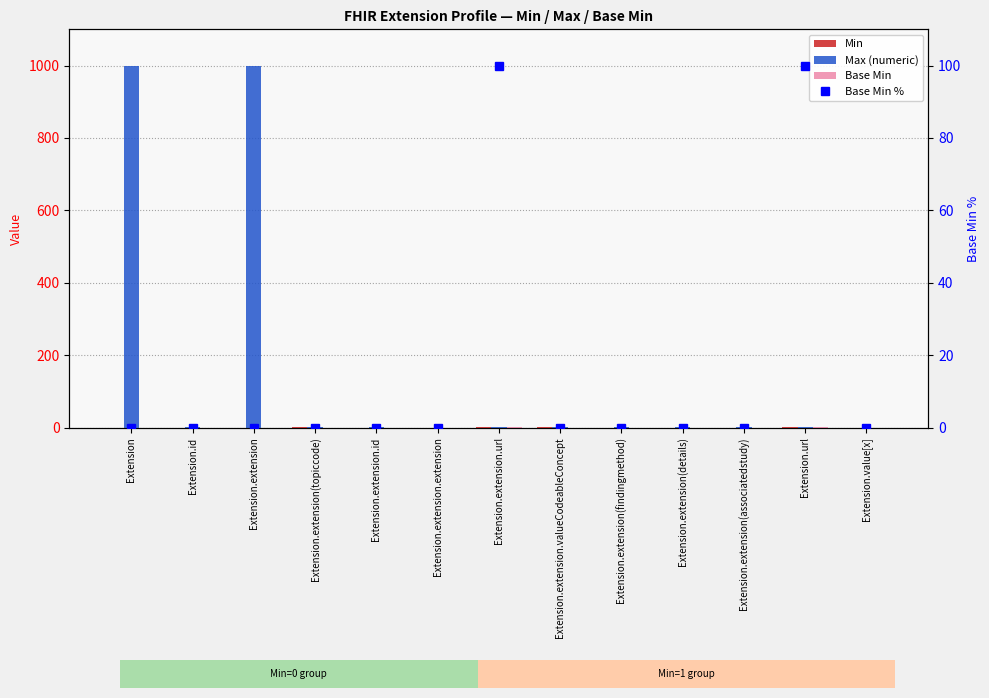

Which has a higher value, Extension.id or Extension.extension.extension?

Extension.id